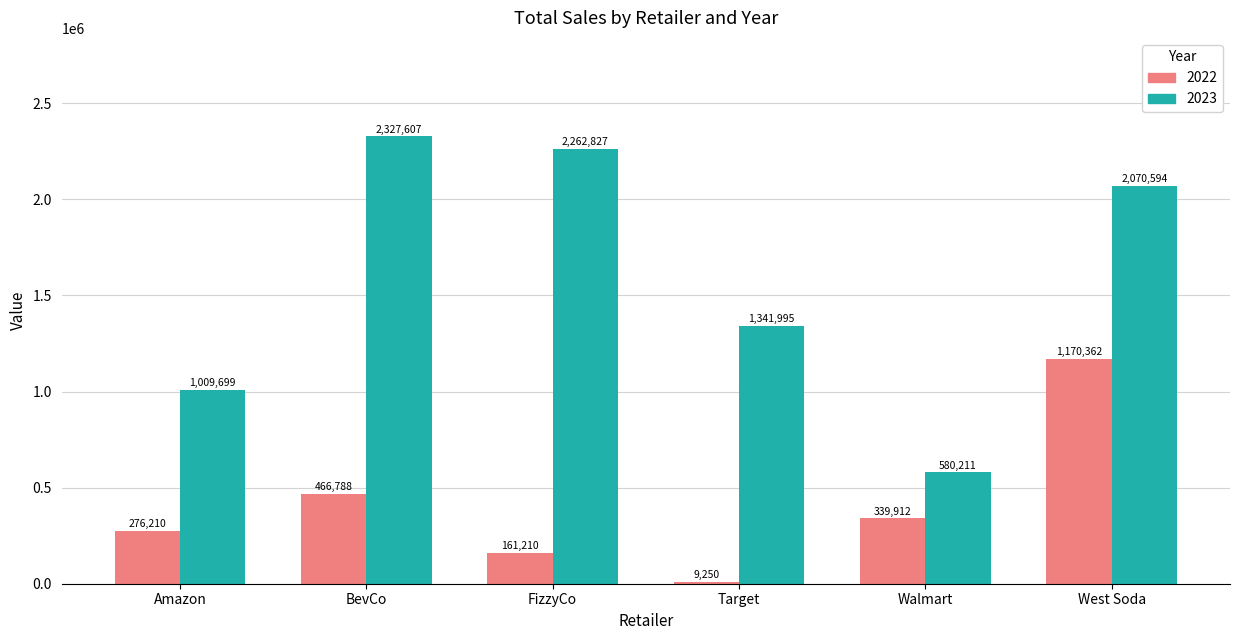

What is the label of the 2nd bar from the right?

Walmart